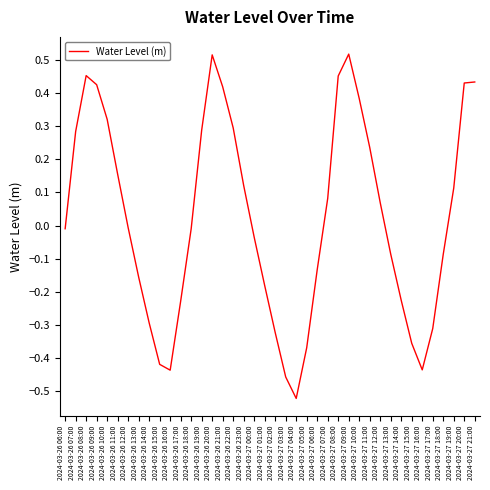

How many lines are shown in the chart?

1